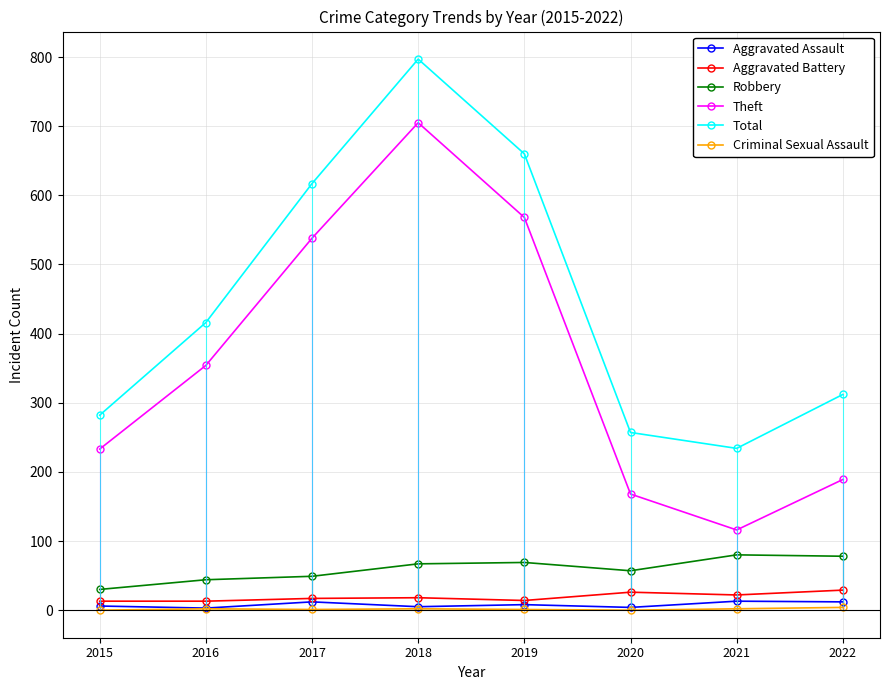

What is the sum of the Total values at 2019 and 2020?

917